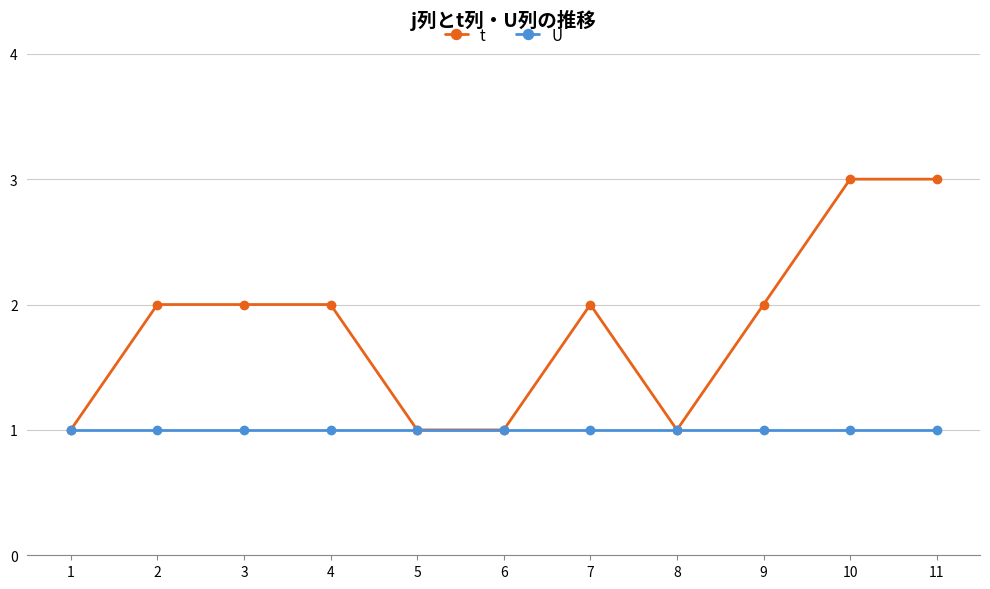

The value of U at 8 is 1. True or false?

True